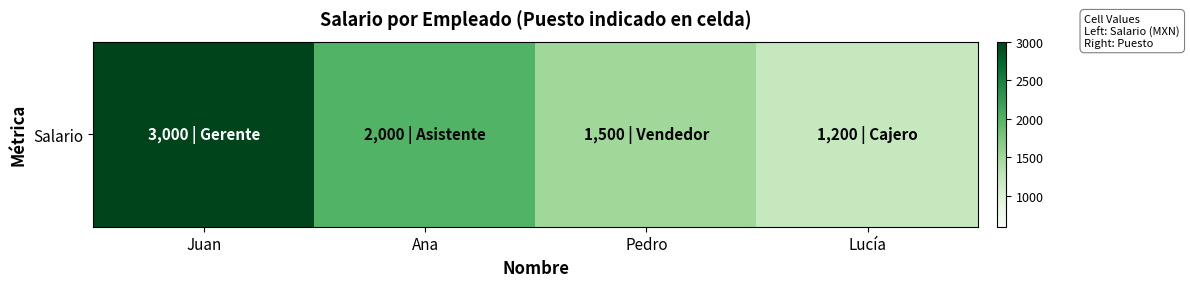

List the labels in order of value, smallest first.

Lucía, Pedro, Ana, Juan